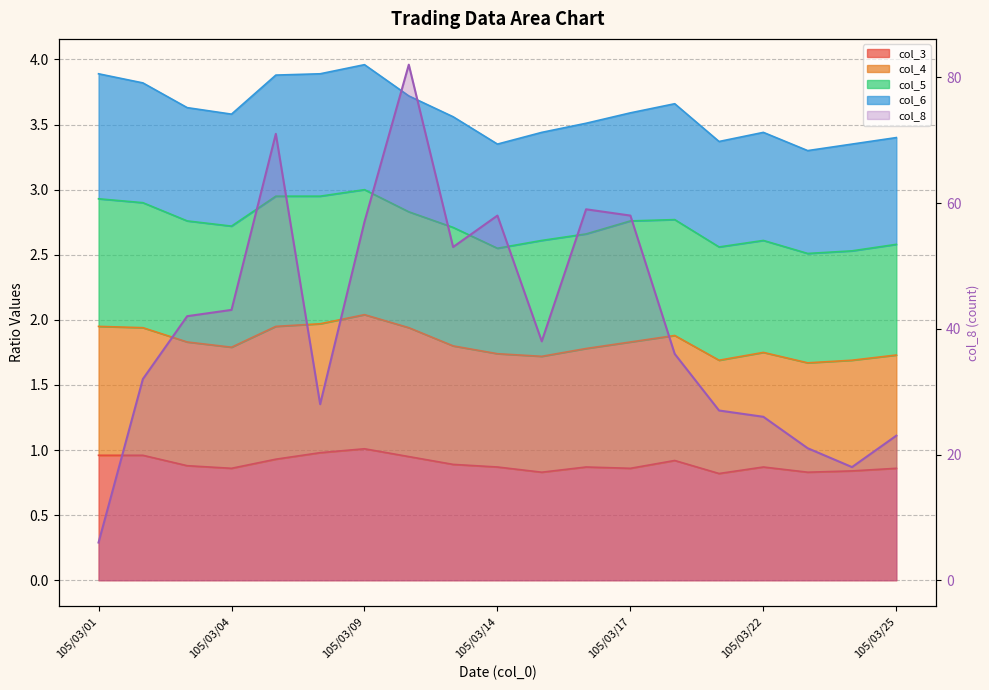

Reading left to right, transcribe all the data shown in this chart.

6	32	42	43	71	28	57	82	53	58	38	59	58	36	27	26	21	18	23